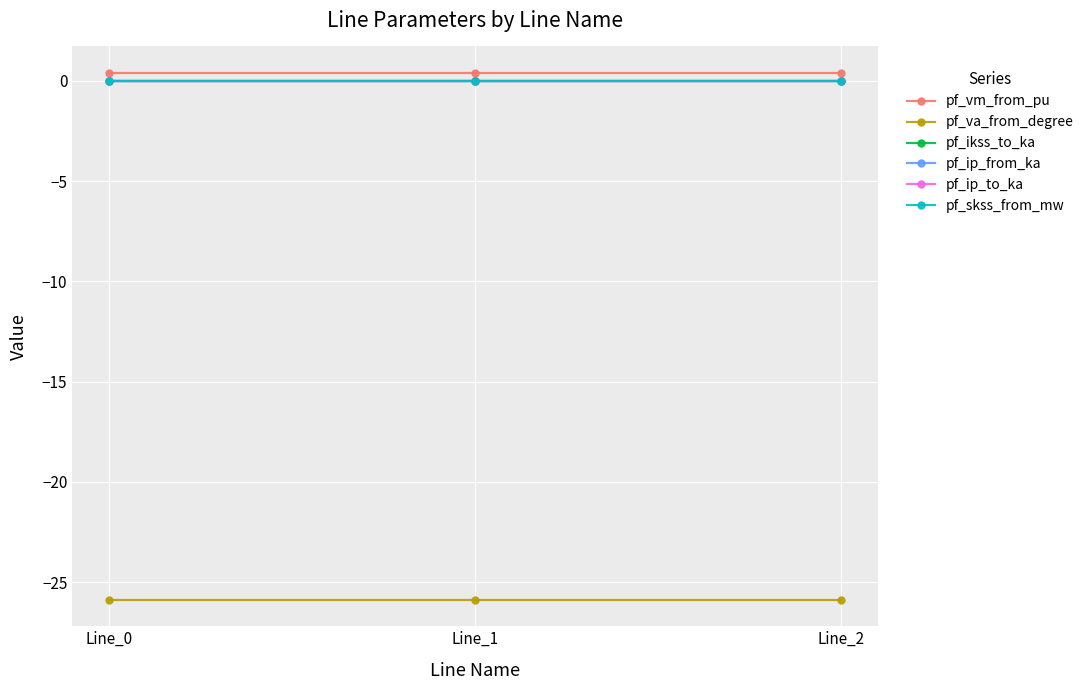

What is the maximum value shown in the chart?

0.4